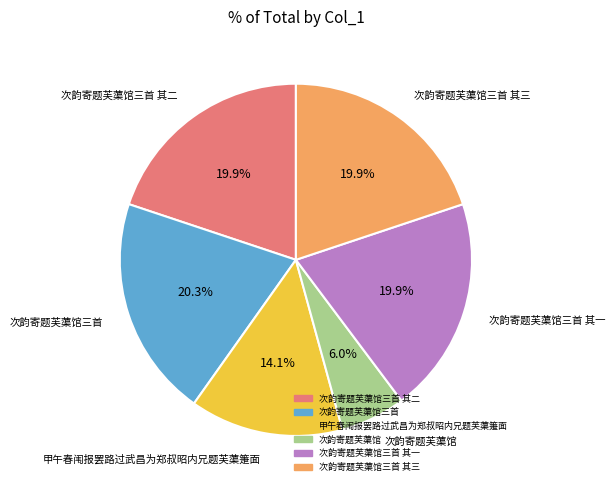

Is there a majority slice in this chart?

No